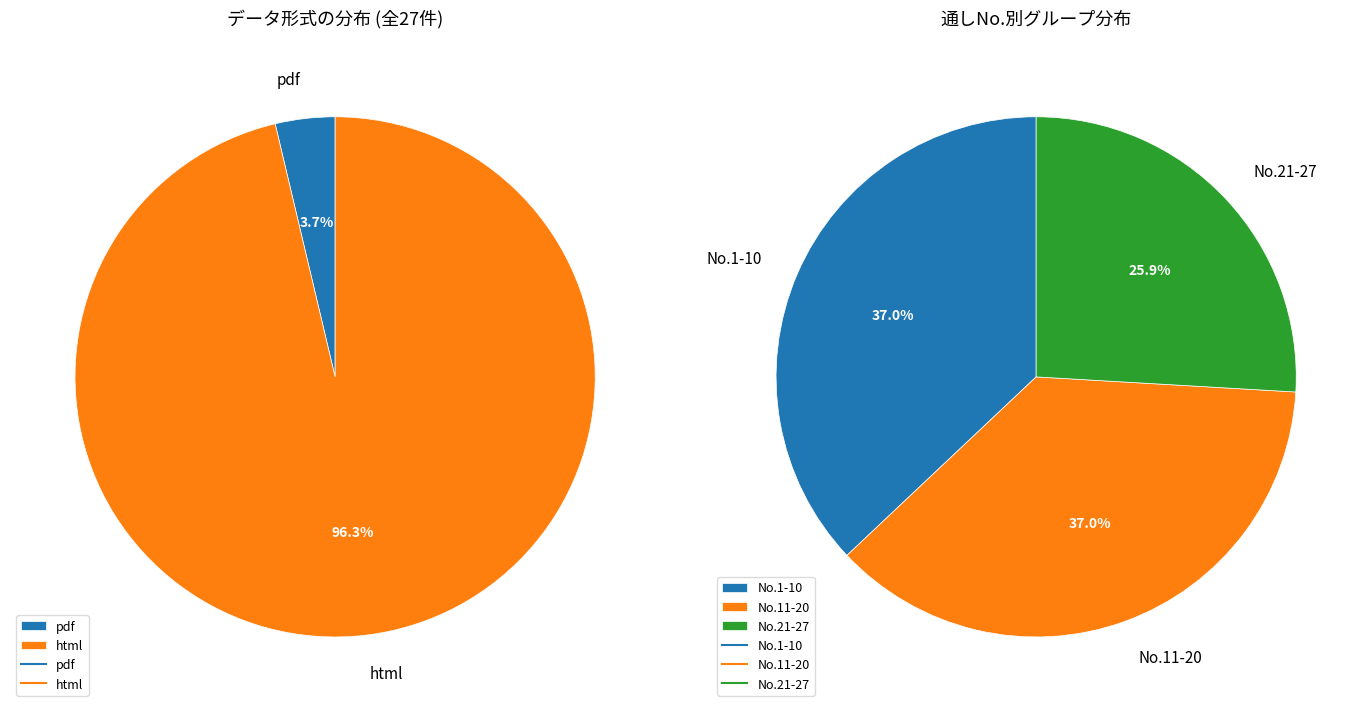

What is the smallest slice in the pie chart?

pdf